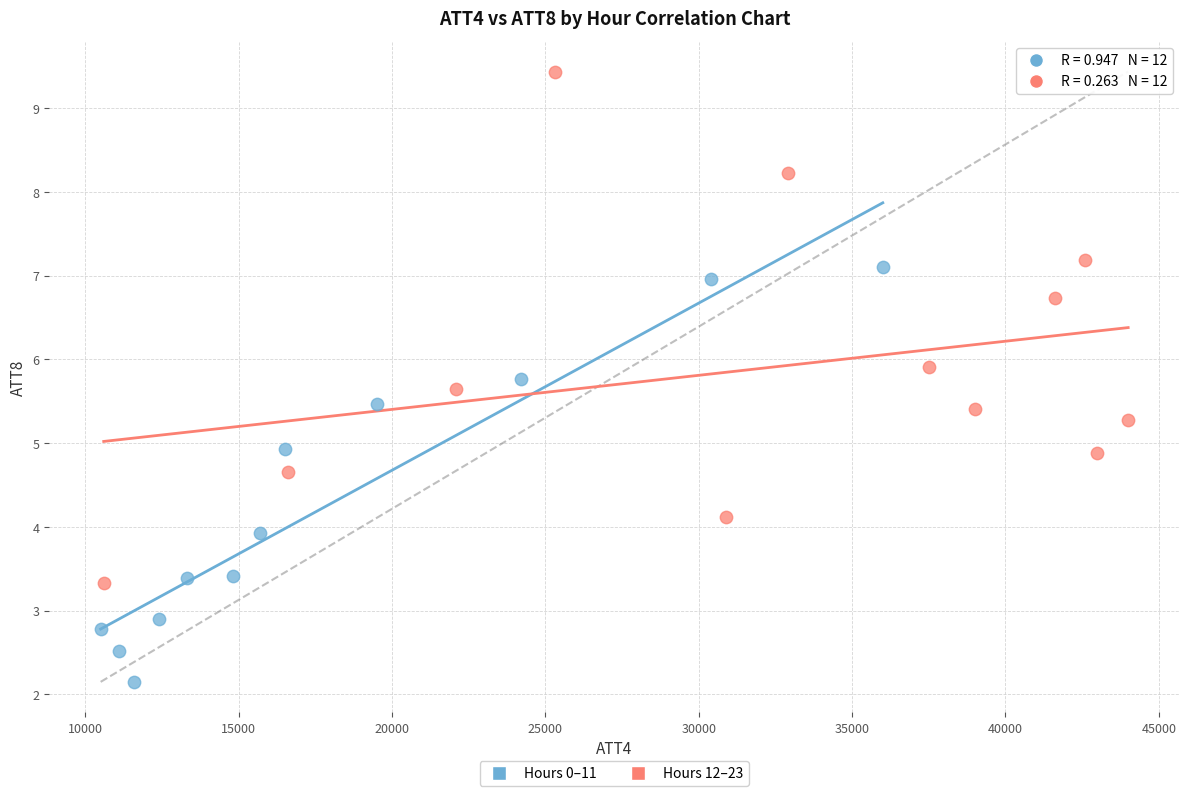

Which series reaches the minimum Y coordinate?

Hours 0–11